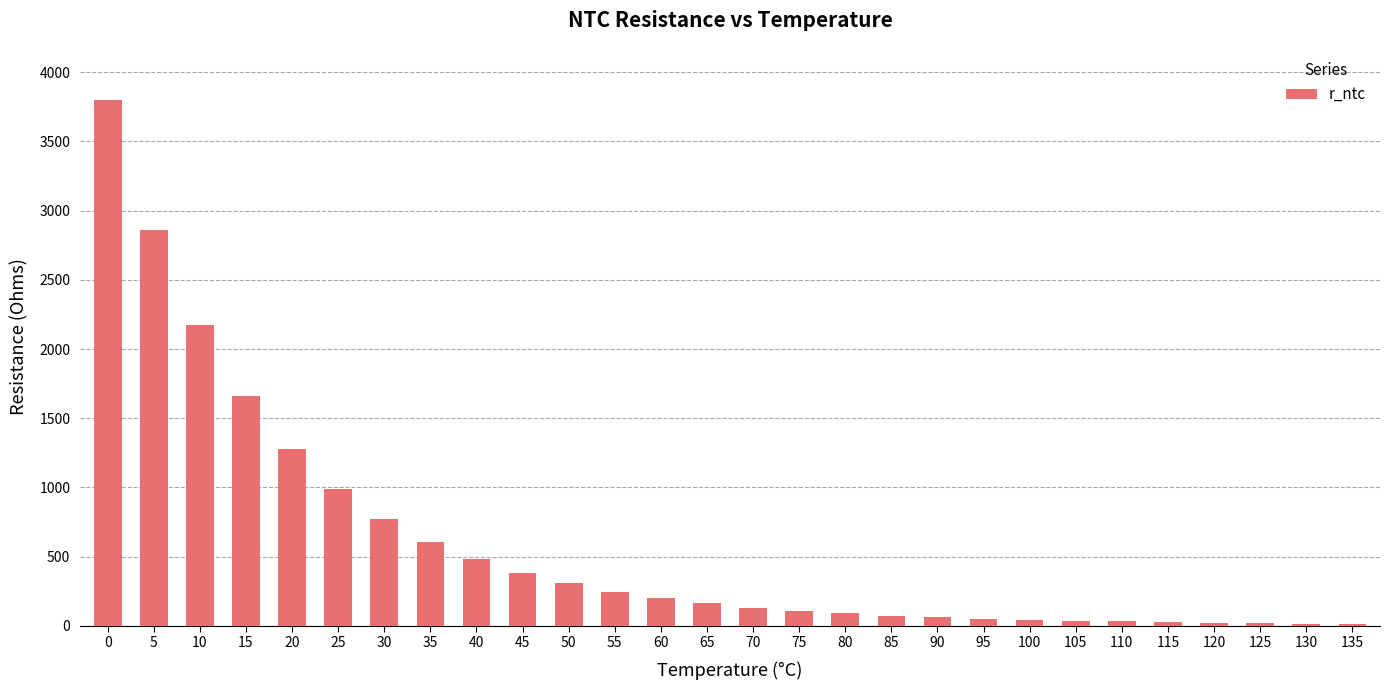

What is the minimum value shown in the chart?

14